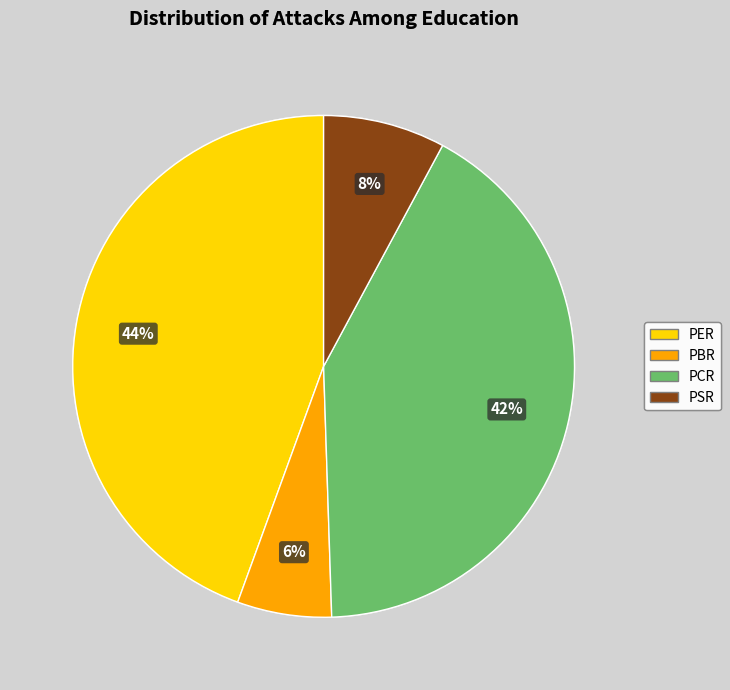

Do PSR and PER together represent more than half of the pie?

Yes